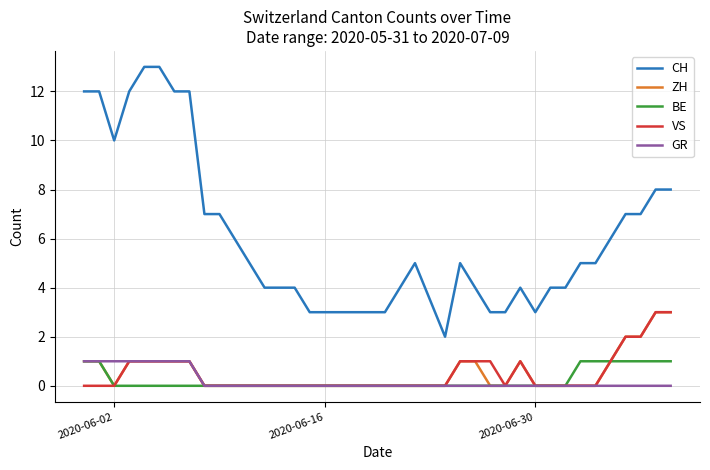

Which series has the largest total across all categories?

CH